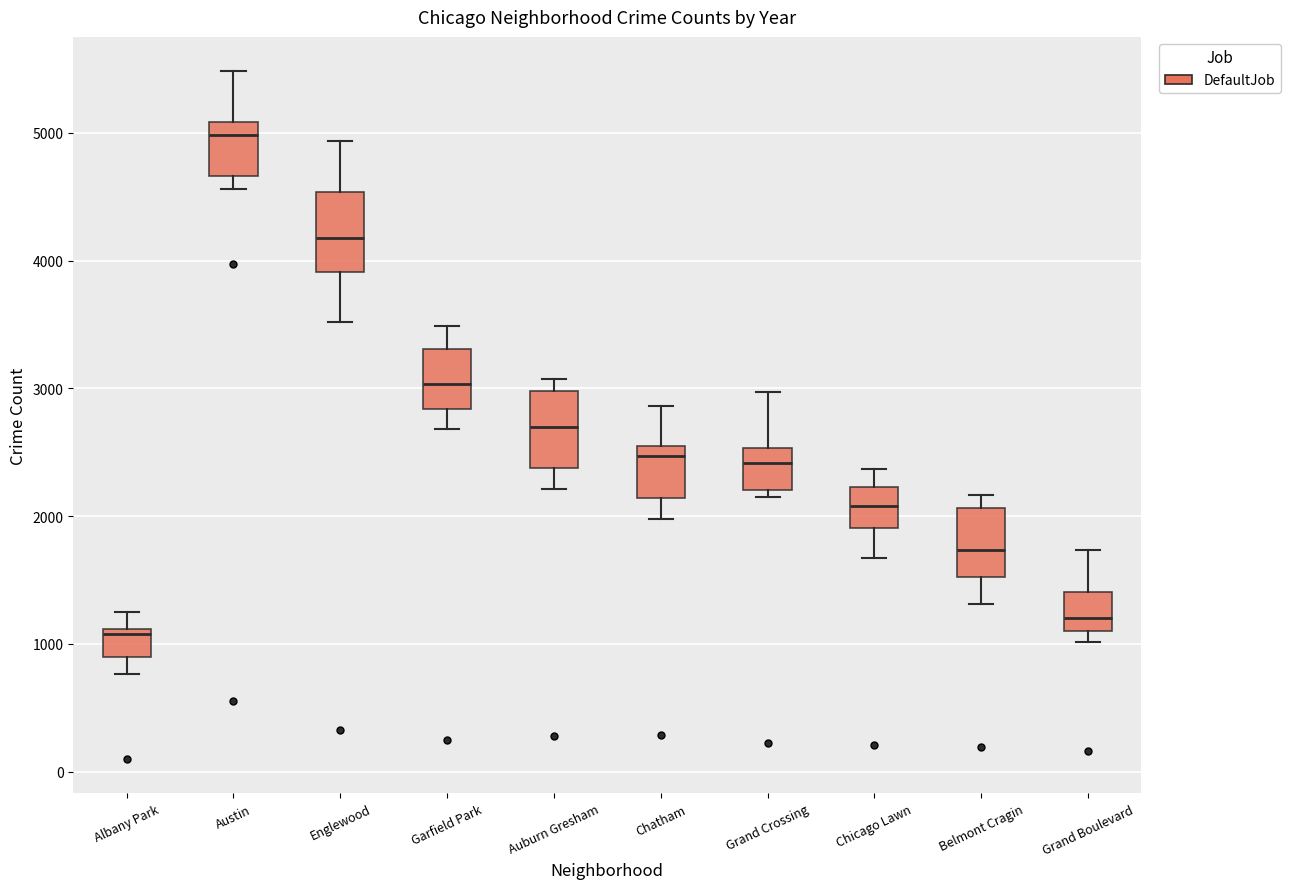

Which box's median line is the highest?

Austin